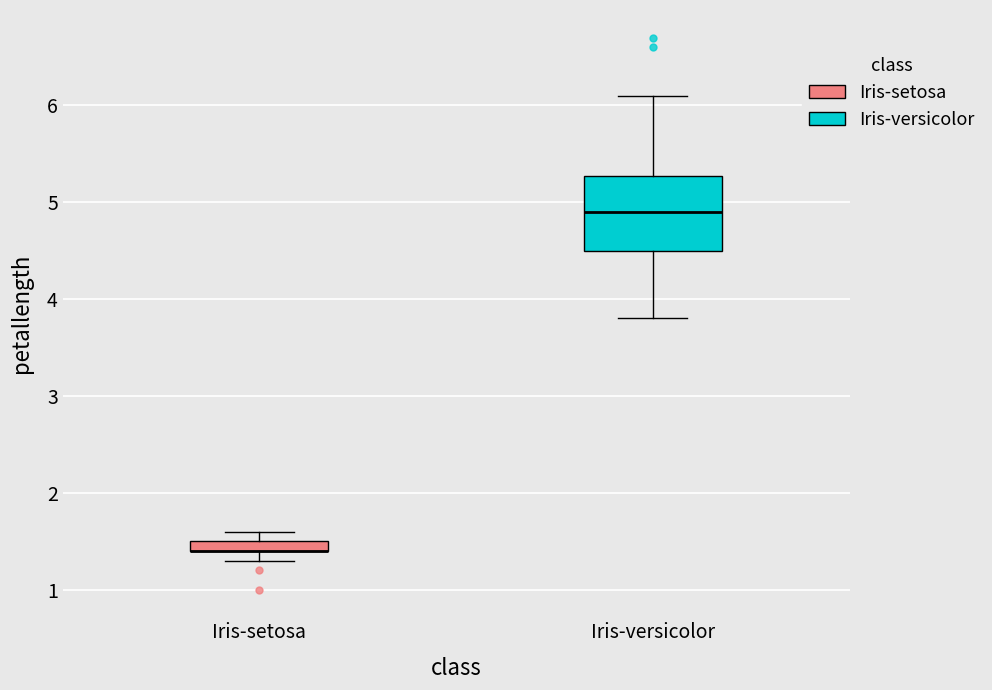

Where is the upper edge of the box for Iris-setosa on the y-axis? The values are not printed on the chart, so give them approximately, as read against the axis.

1.5